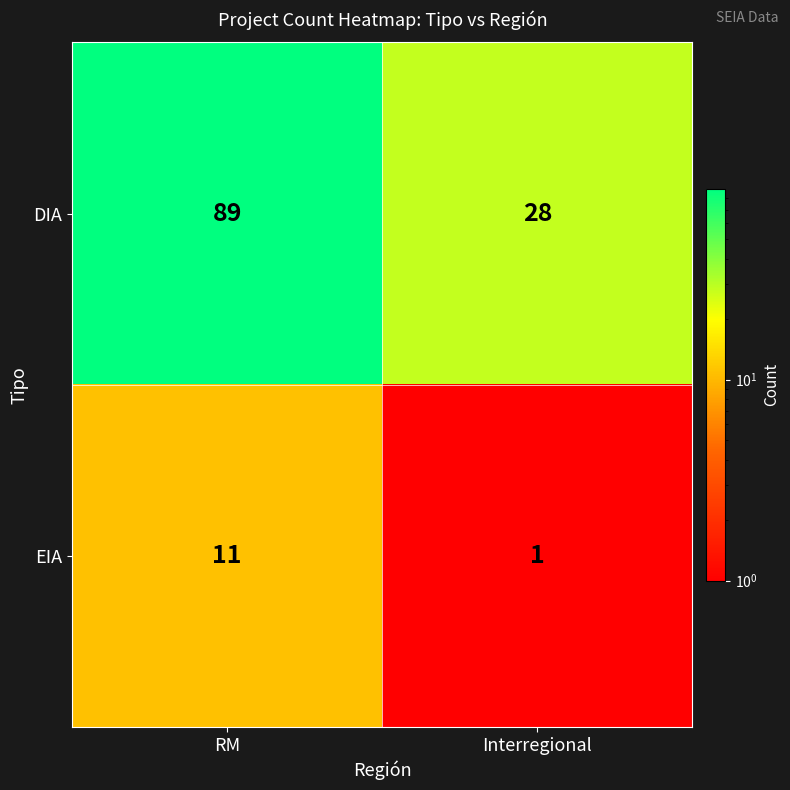

What is the sum of all DIA values?

117